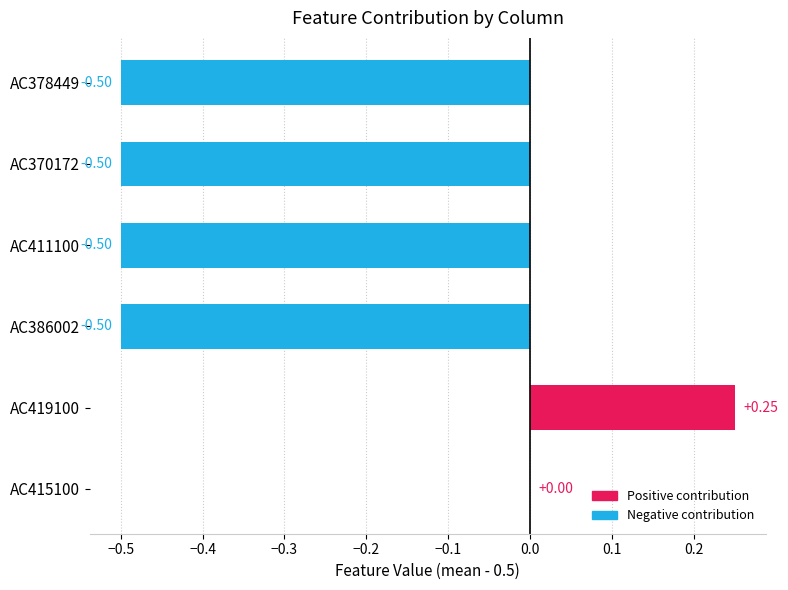

Are the bars horizontal?

Yes